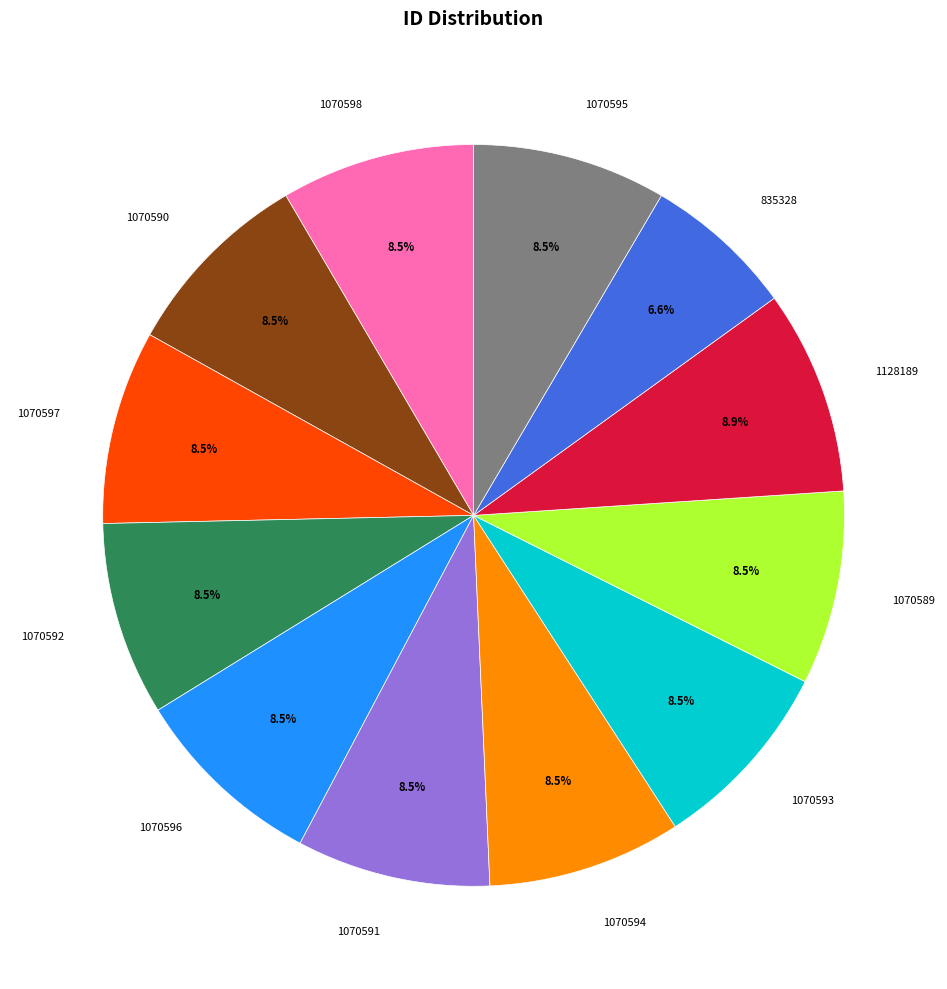

What percentage do 1070597 and 1070595 together represent?

16.9%